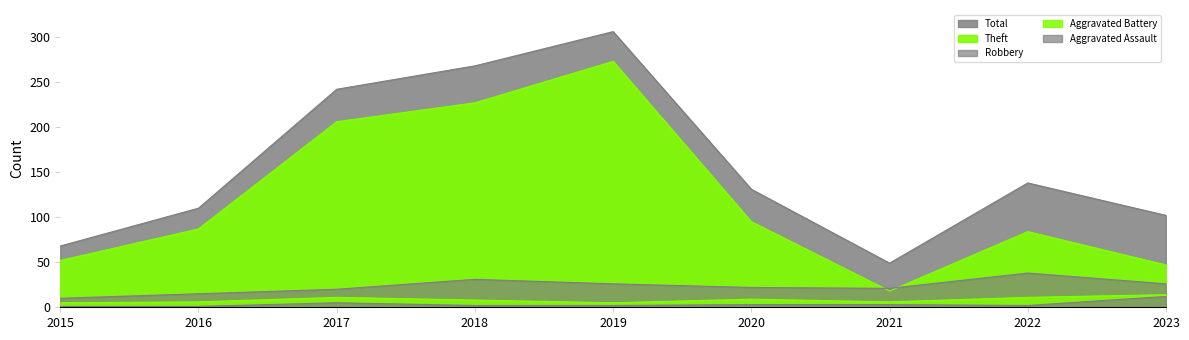

The value of Total at 2018 is 87. True or false?

False